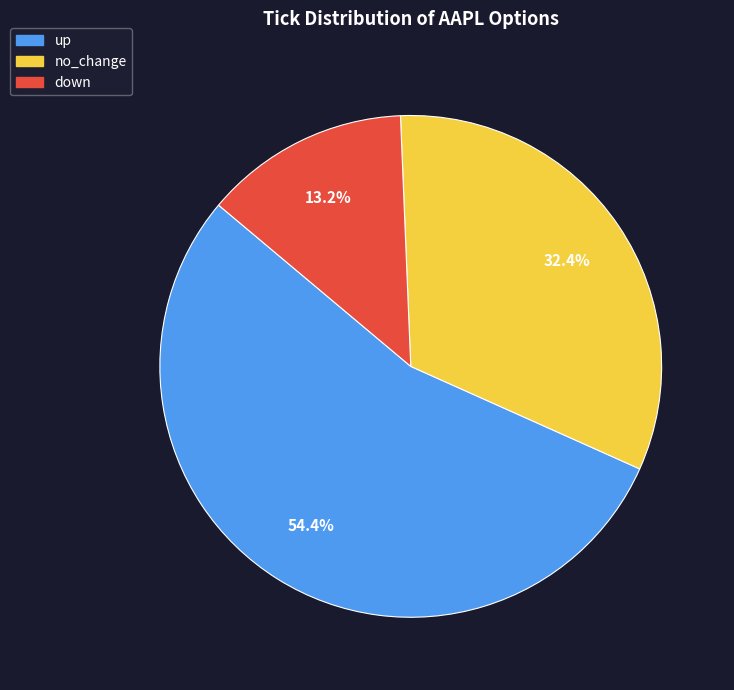

What percentage is the up slice, to the nearest percent?

54%